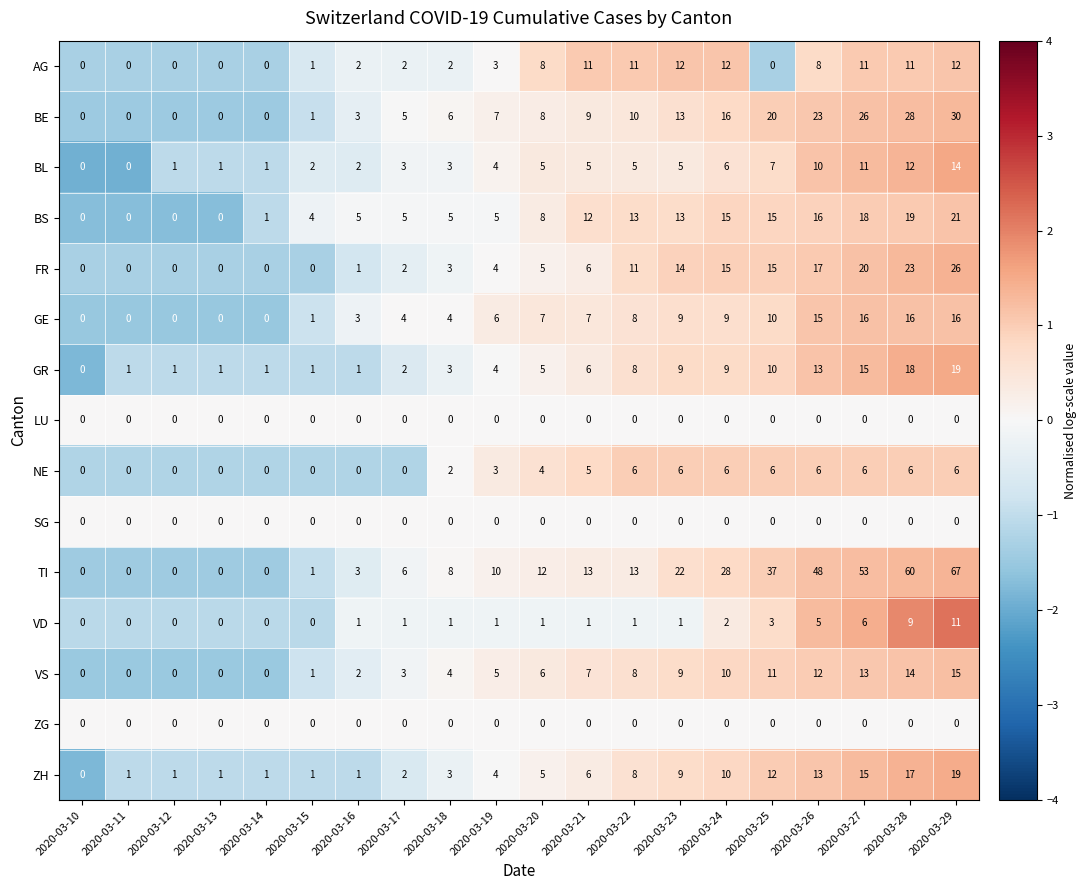

What is the sum of the GE values at 2020-03-24 and 2020-03-17?

13